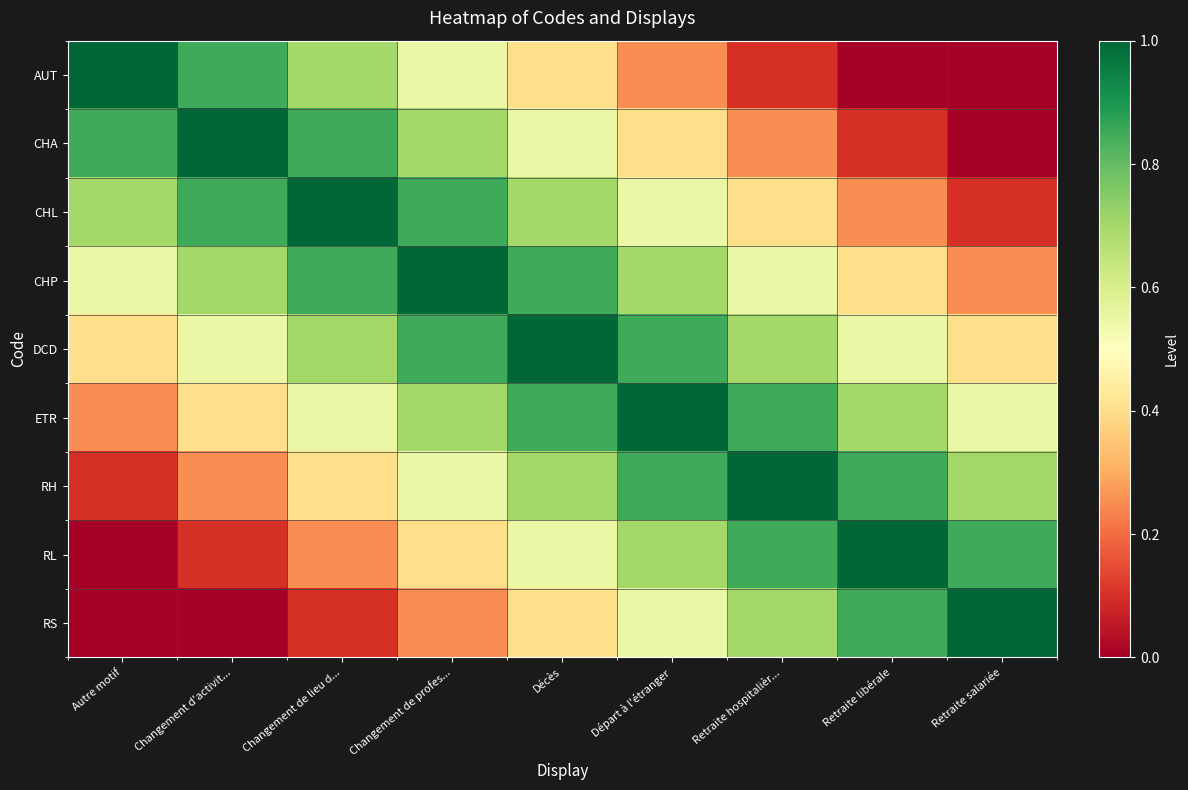

Which series has the largest range (max minus min)?

AUT